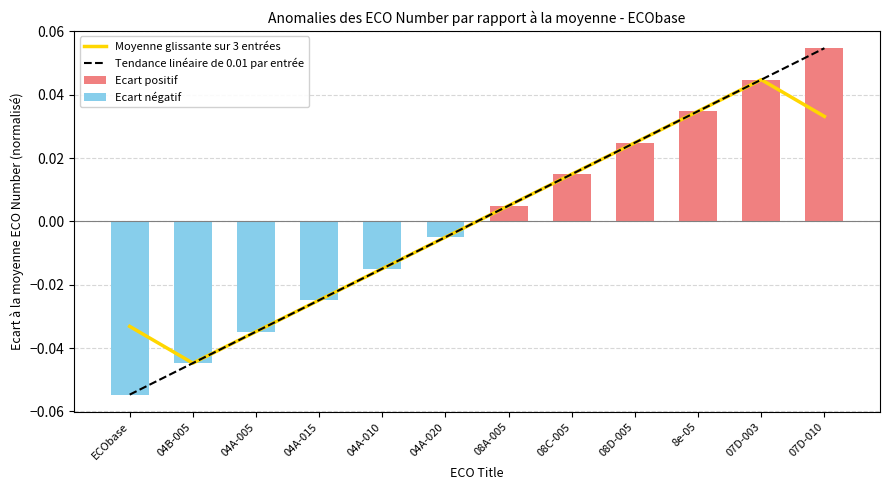

The value of Moyenne glissante sur 3 entrées at 04A-015 is -0.0. True or false?

False